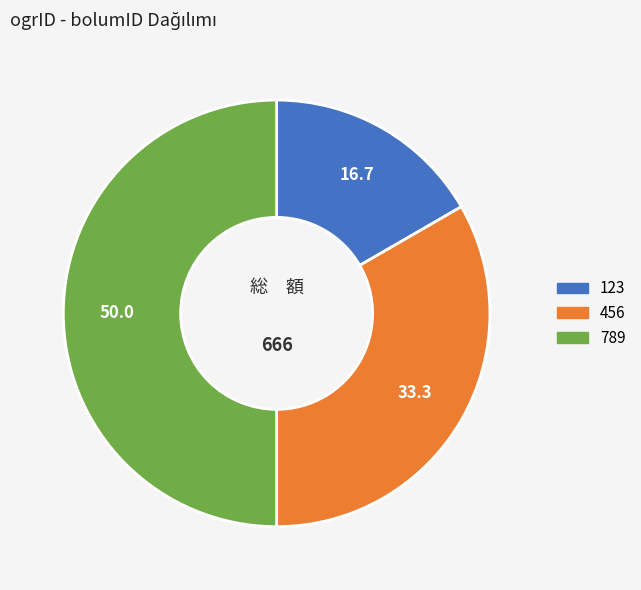

What is the ratio of the value at 789 to the value at 456?

1.5